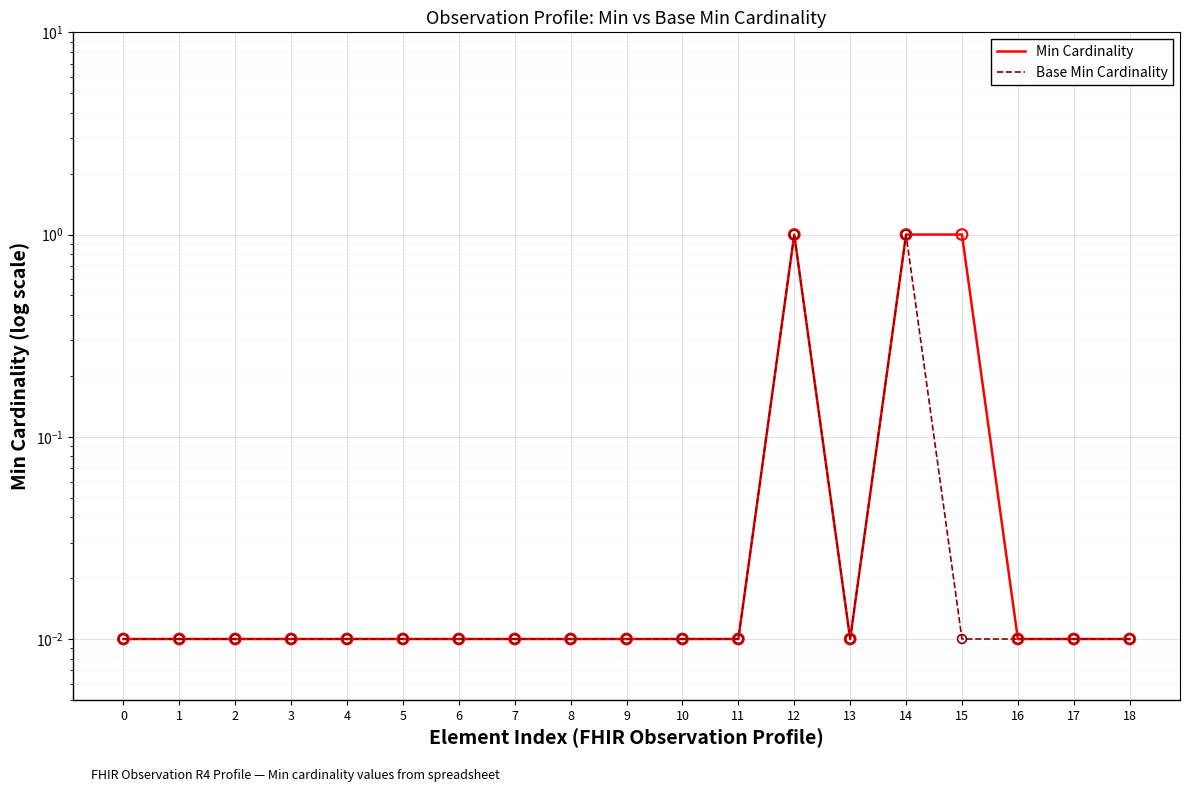

Which series has the largest Y range (max minus min)?

Min Cardinality